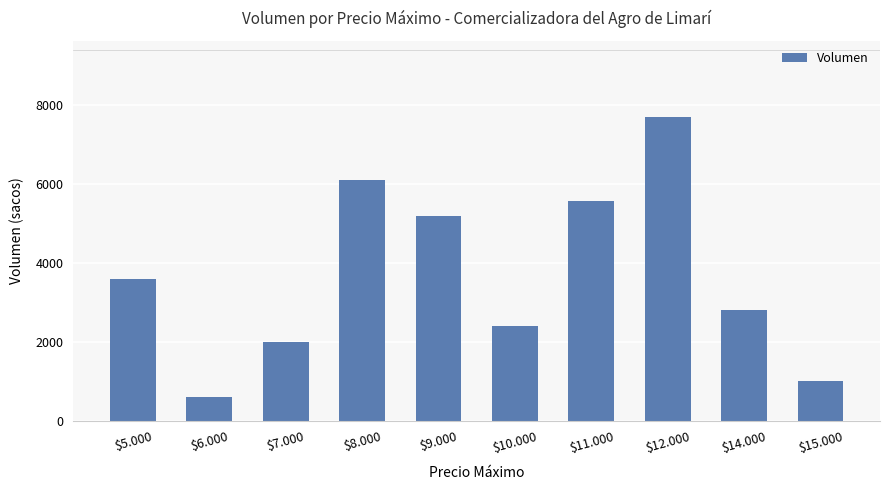

The value at $10.000 is 2400. True or false?

True